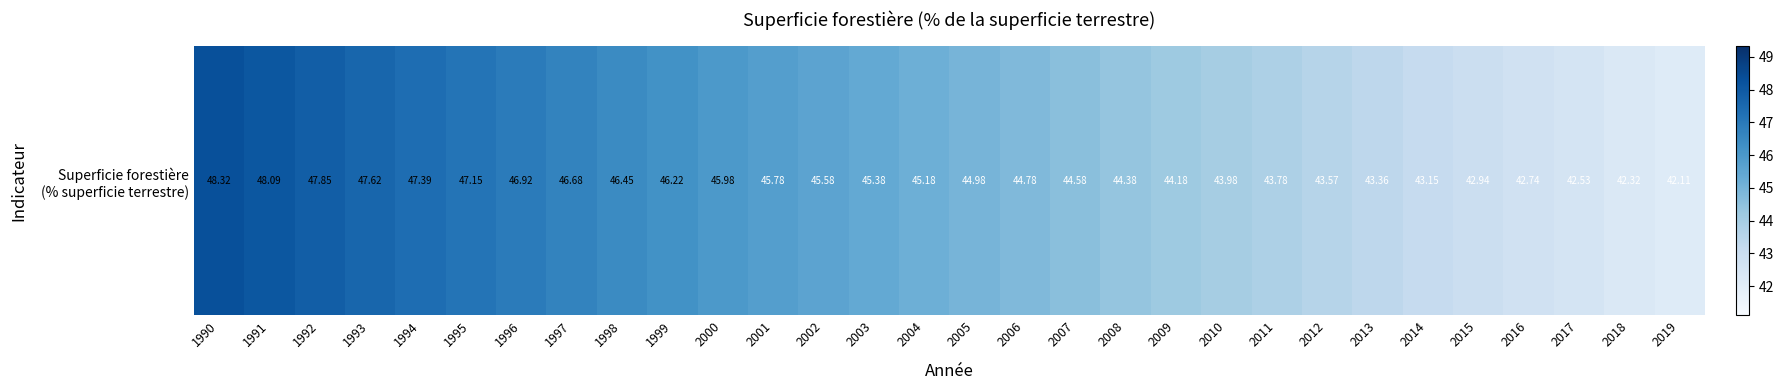

Reading right to left, transcribe all the data shown in this chart.

2019=42.1	2018=42.3	2017=42.5	2016=42.7	2015=42.9	2014=43.2	2013=43.4	2012=43.6	2011=43.8	2010=44.0	2009=44.2	2008=44.4	2007=44.6	2006=44.8	2005=45.0	2004=45.2	2003=45.4	2002=45.6	2001=45.8	2000=46.0	1999=46.2	1998=46.5	1997=46.7	1996=46.9	1995=47.2	1994=47.4	1993=47.6	1992=47.9	1991=48.1	1990=48.3